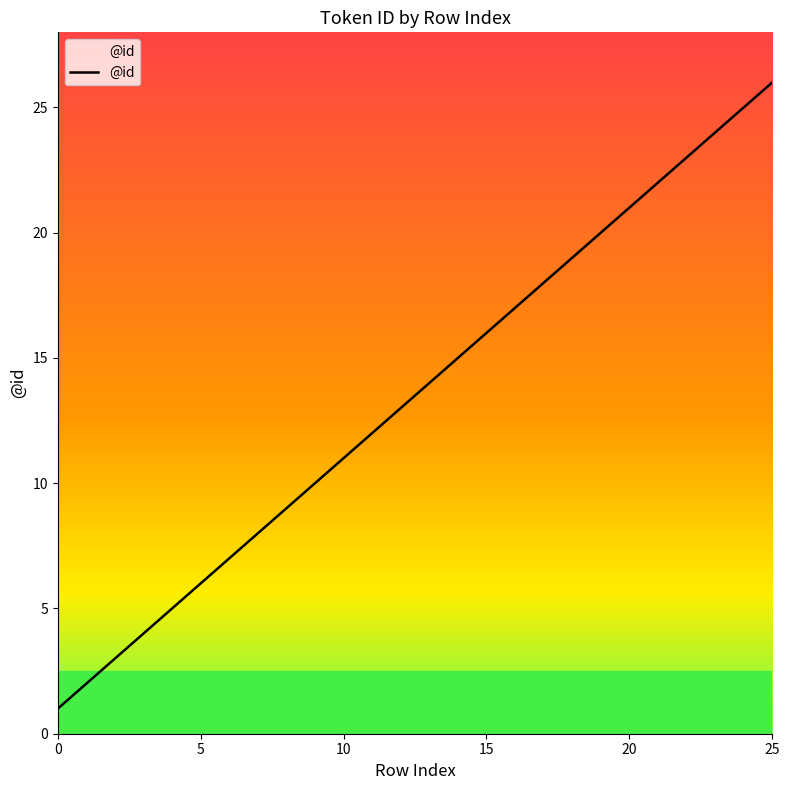

What is the maximum value shown in the chart?

26